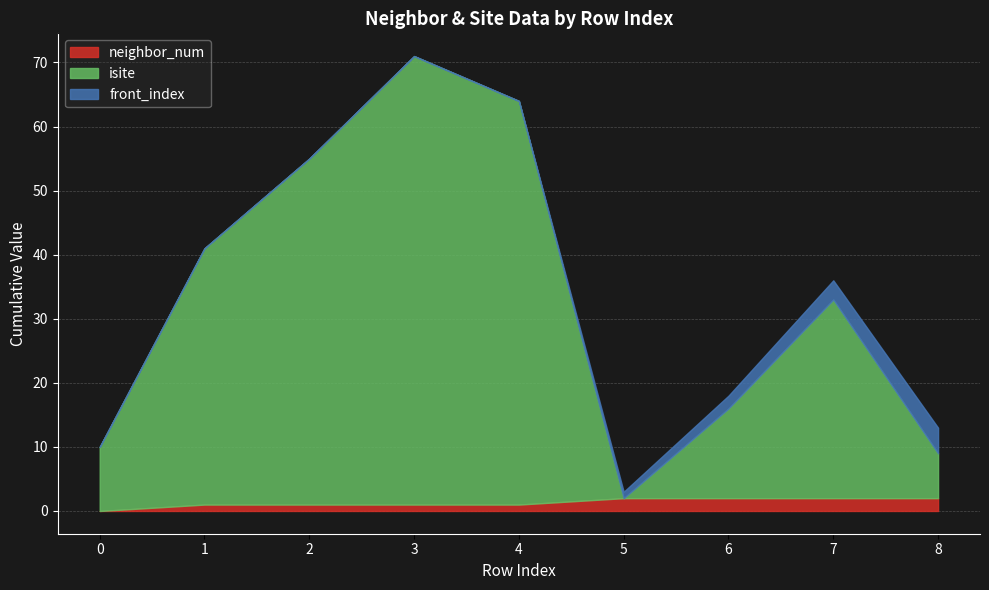

Reading left to right, extract all data points from this chart.

neighbor_num: 0	1	1	1	1	2	2	2	2
isite: 10	40	54	70	63	0	14	31	7
front_index: 0	0	0	0	0	1	2	3	4